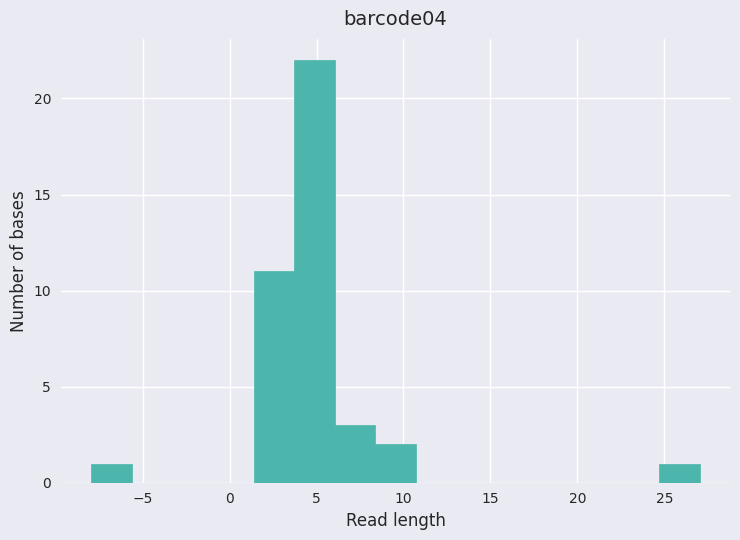

Reading left to right, list every bar in this chart as the range it spans on the x-axis followed by its height. Neither the bar edges nor the heights are printed on the chart, so give them approximately, as read against the axes.

-8.0 to -5.5: 1
-5.5 to -3.5: 0
-3.5 to -1.0: 0
-1.0 to 1.5: 0
1.5 to 3.5: 11
3.5 to 6.0: 22
6.0 to 8.5: 3
8.5 to 10.5: 2
10.5 to 13.0: 0
13.0 to 15.5: 0
15.5 to 17.5: 0
17.5 to 20.0: 0
20.0 to 22.5: 0
22.5 to 24.5: 0
24.5 to 27.0: 1